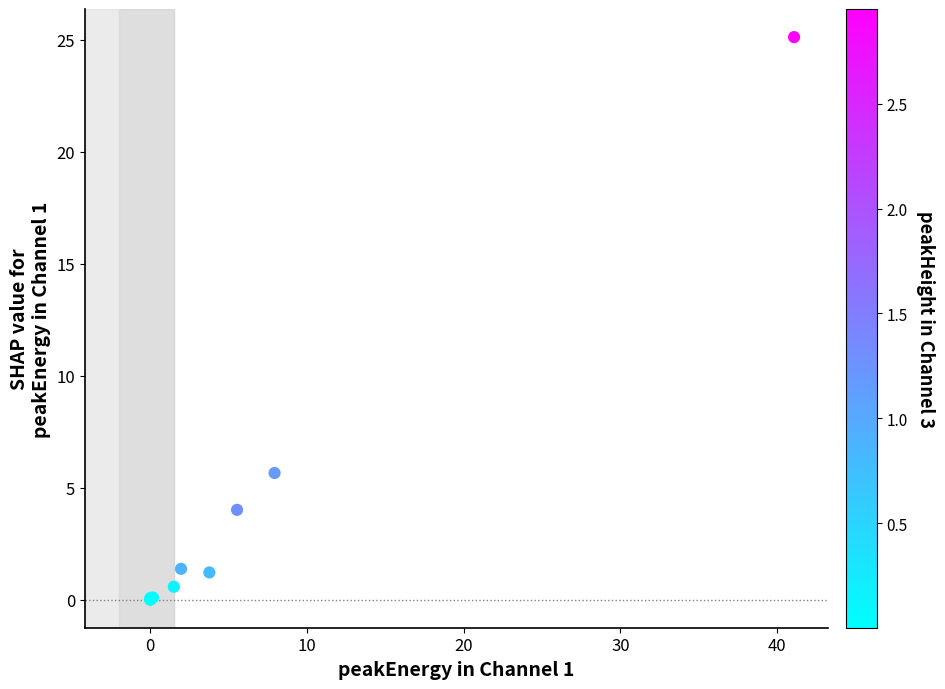

What Y value in the scatter plot is closest to 12?

5.7